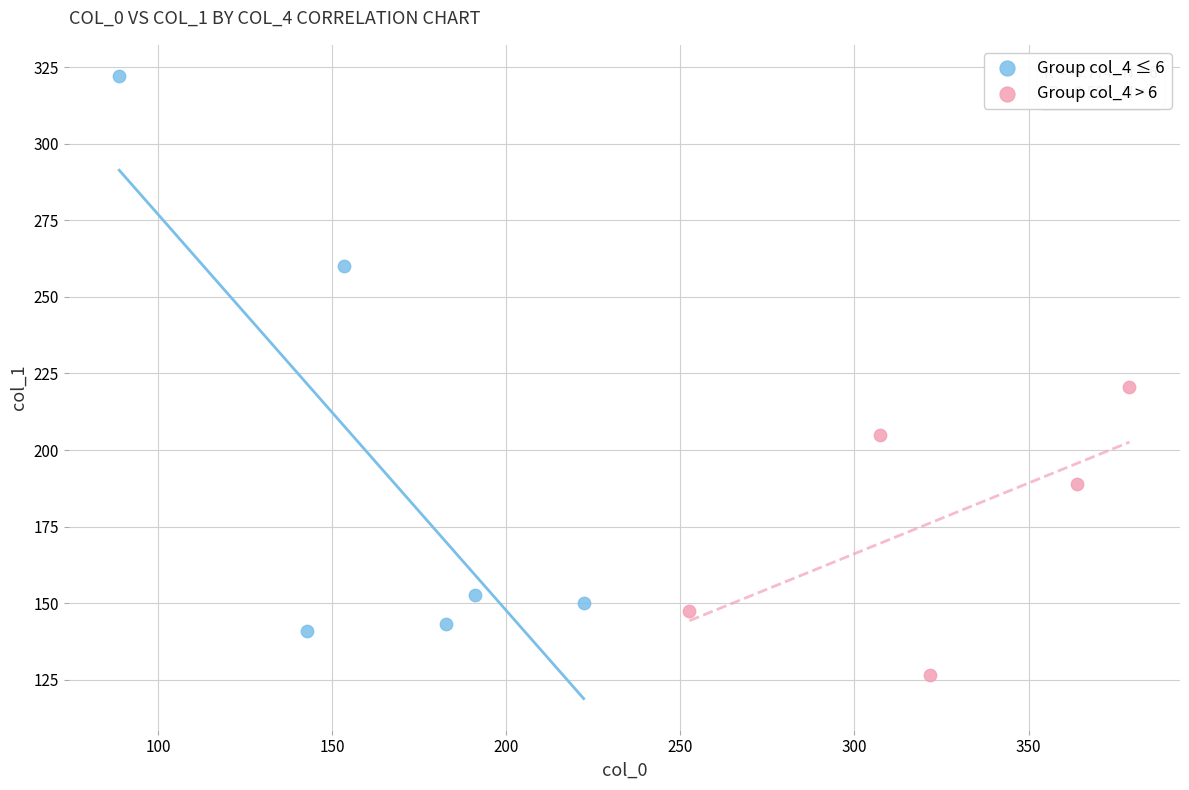

Which series has the largest Y range (max minus min)?

Group col_4 ≤ 6